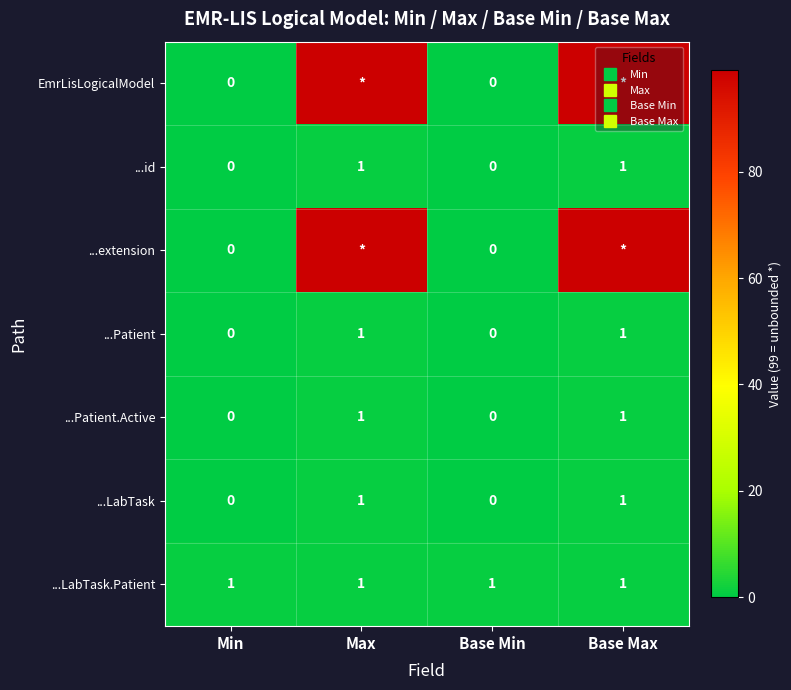

What is the difference between the highest and lowest values at Base Min?

1